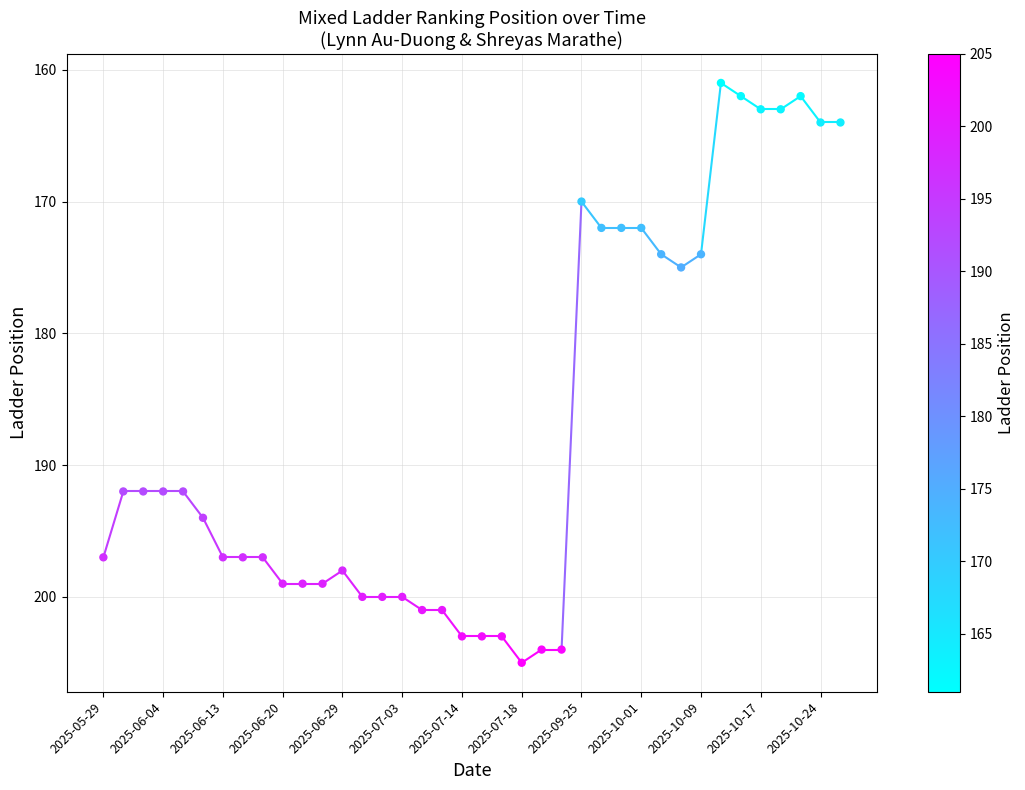

What is the range of Y values (max minus min)?

44